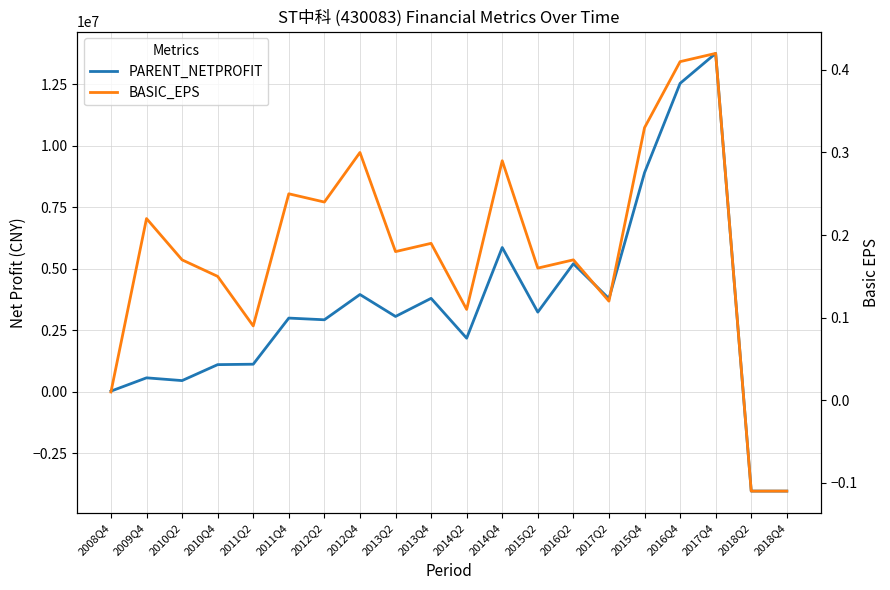

True or false: PARENT_NETPROFIT has more than 0 points higher than both neighbors.

True